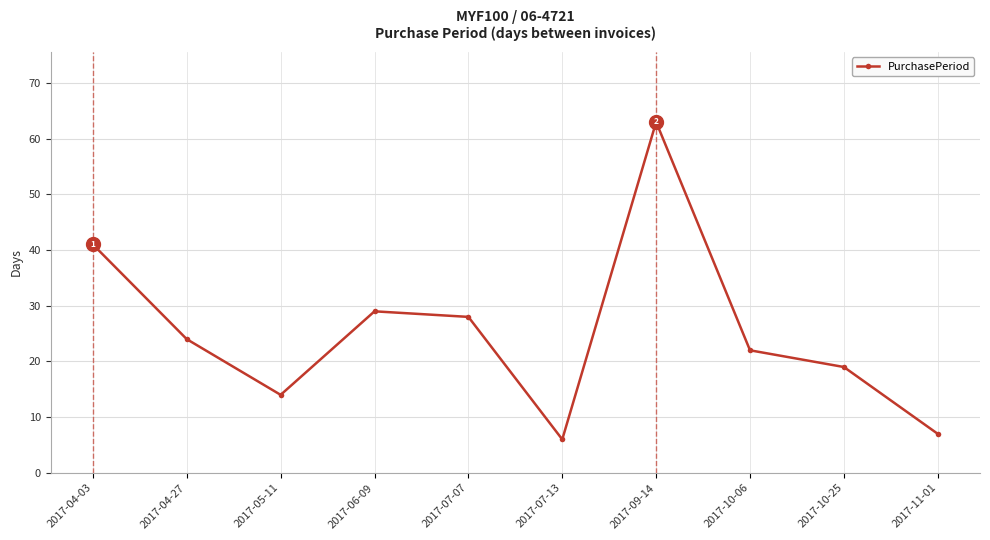

At which label is the value closest to 34?

2017-06-09